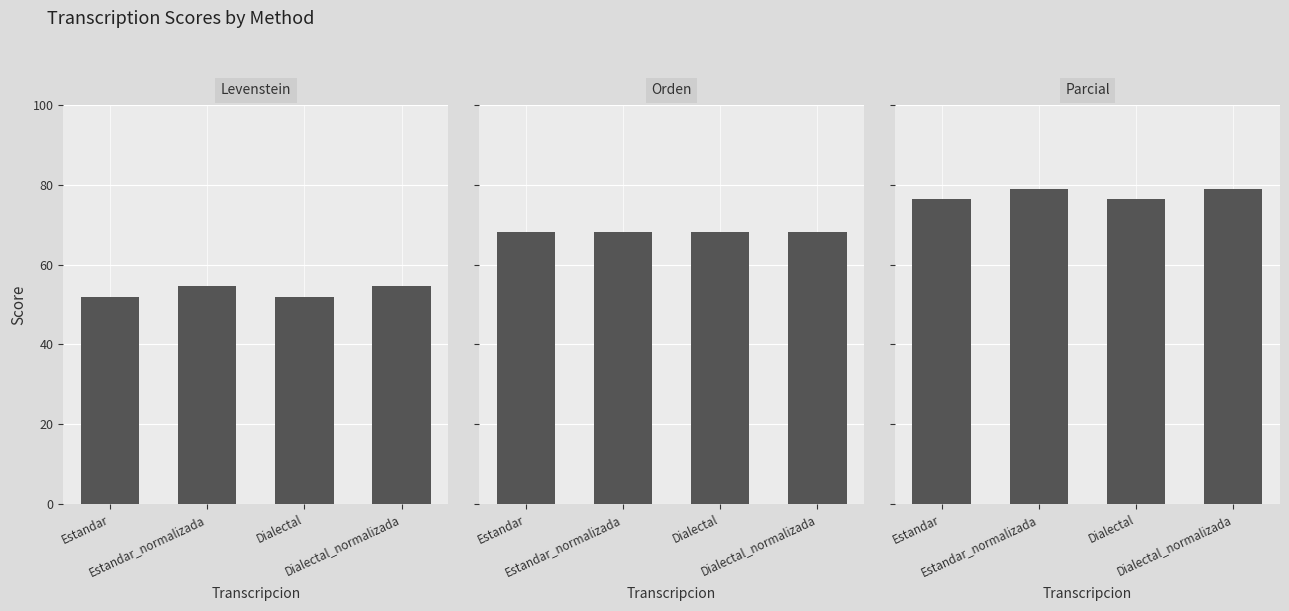

How many data points in Levenstein are less than 54?

2